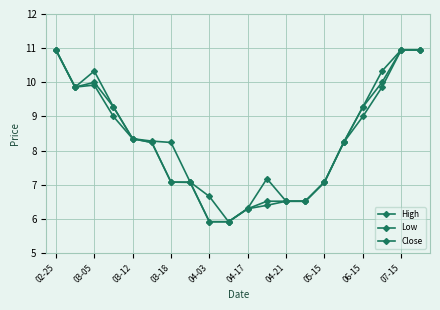

How many lines are shown in the chart?

3